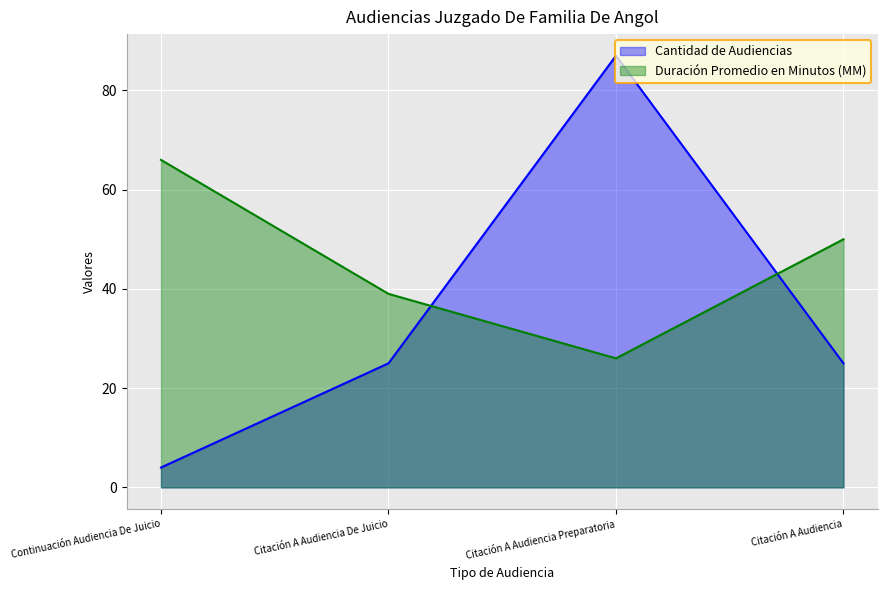

How many intersections are there between Duración Promedio en Minutos (MM) and Cantidad de Audiencias?

2